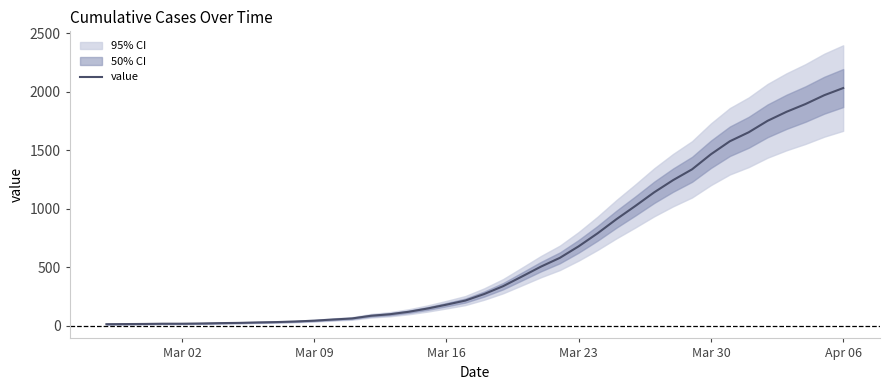

What is the value of the 34th point from the left?

1577